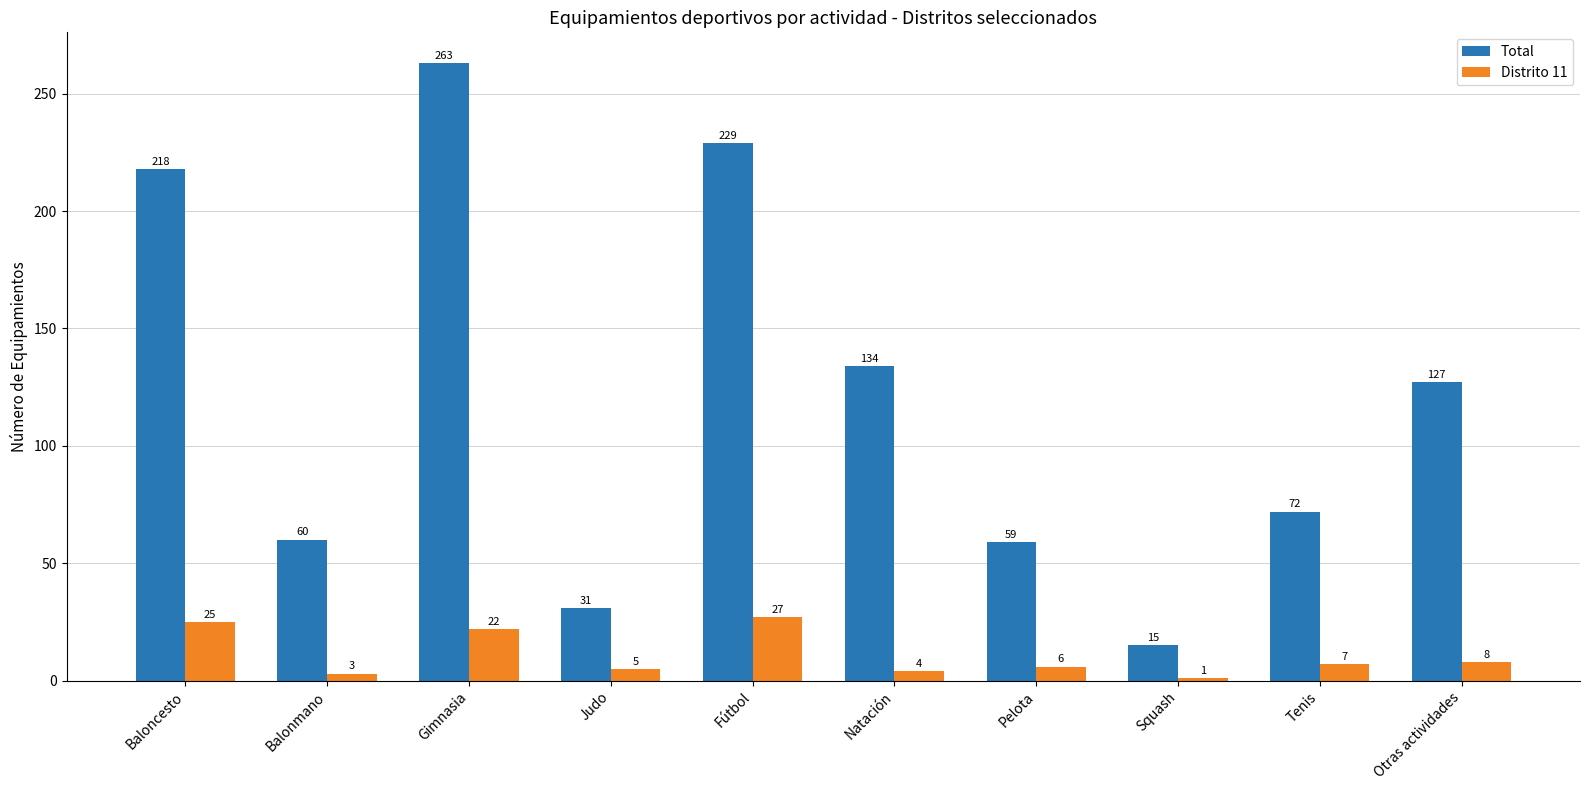

What is the difference between the maximum and minimum values in the Distrito 11 series?

26